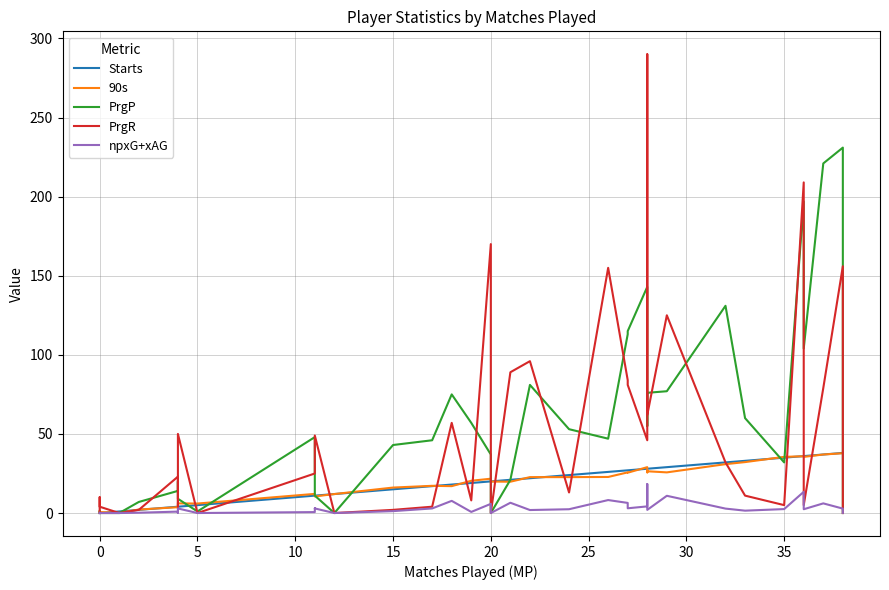

Is the value of 90s at 26 greater than the value of npxG+xAG at 31?

Yes